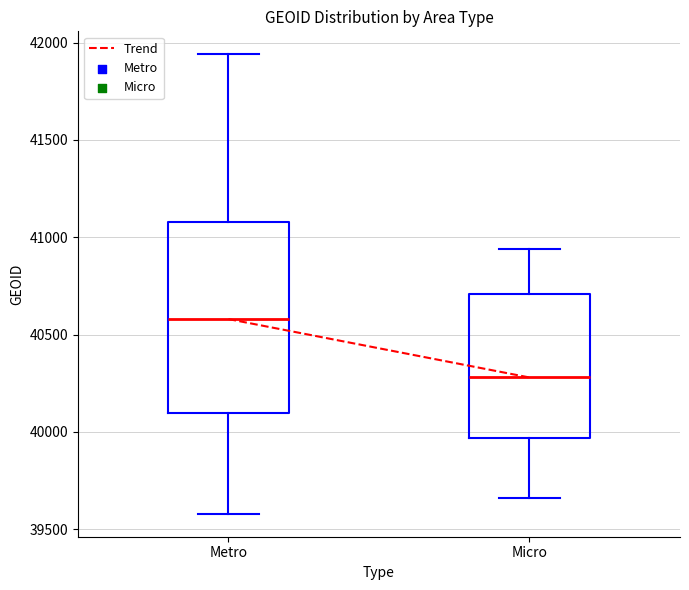

Reading left to right, read every box against the y-axis: the position of its median line, the range the box covers, and the ends of its whiskers. The values are not printed on the chart, so give them approximately, as read against the axis.

Metro: median 40600, box 40100 to 41100, whiskers 39600 to 41950
Micro: median 40300, box 39950 to 40700, whiskers 39650 to 40950